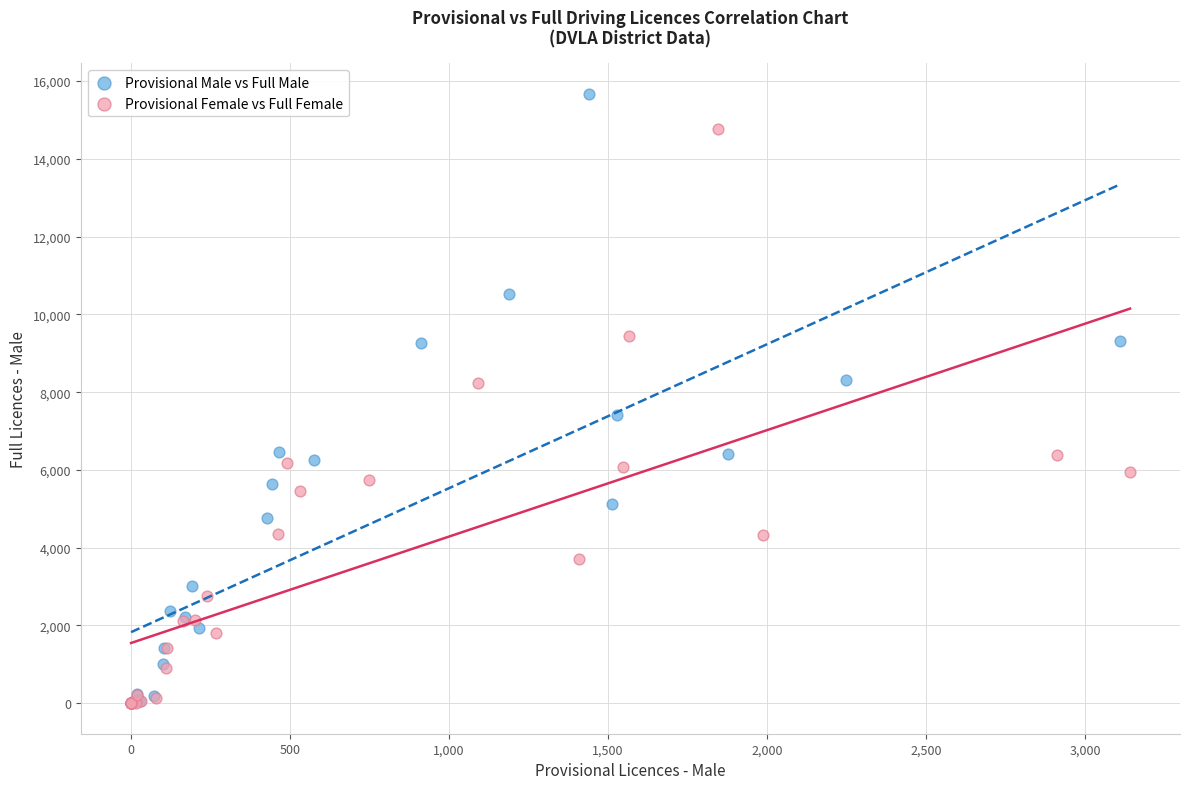

What are all the series names shown in the legend?

Provisional Male vs Full Male, Provisional Female vs Full Female